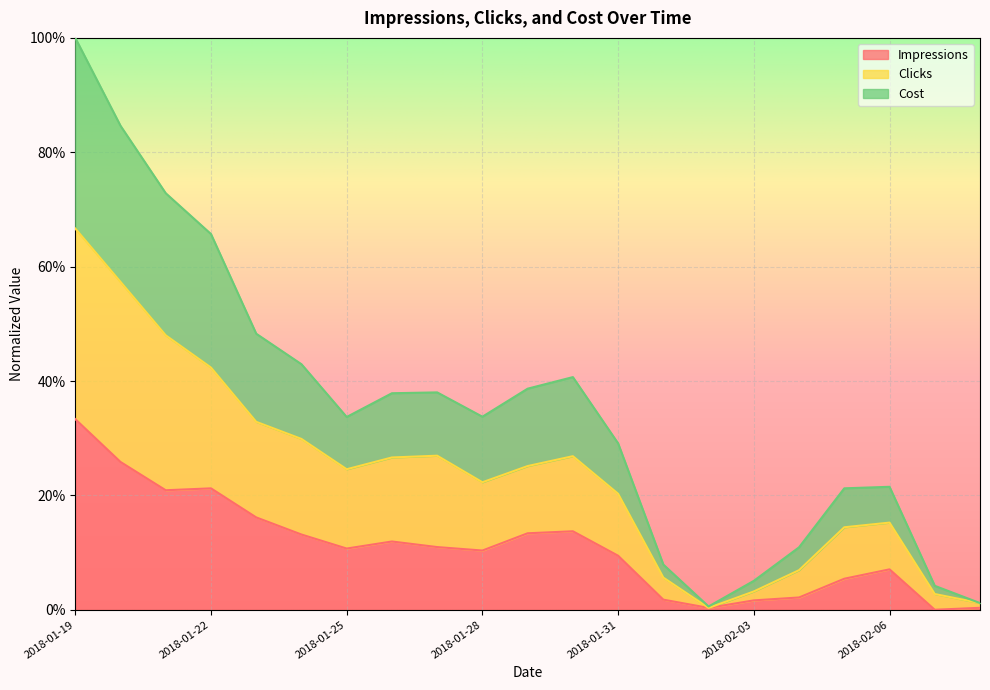

Reading right to left, extract all data points from this chart.

Impressions: 2018-02-08=0.0	2018-02-07=0.0	2018-02-06=0.1	2018-02-05=0.1	2018-02-04=0.0	2018-02-03=0.0	2018-02-02=0.0	2018-02-01=0.0	2018-01-31=0.1	2018-01-30=0.1	2018-01-29=0.1	2018-01-28=0.1	2018-01-27=0.1	2018-01-26=0.1	2018-01-25=0.1	2018-01-24=0.1	2018-01-23=0.2	2018-01-22=0.2	2018-01-21=0.2	2018-01-20=0.3	2018-01-19=0.3
Clicks: 2018-02-08=0.0	2018-02-07=0.0	2018-02-06=0.2	2018-02-05=0.1	2018-02-04=0.1	2018-02-03=0.0	2018-02-02=0.0	2018-02-01=0.1	2018-01-31=0.2	2018-01-30=0.3	2018-01-29=0.3	2018-01-28=0.2	2018-01-27=0.3	2018-01-26=0.3	2018-01-25=0.2	2018-01-24=0.3	2018-01-23=0.3	2018-01-22=0.4	2018-01-21=0.5	2018-01-20=0.6	2018-01-19=0.7
Cost: 2018-02-08=0.0	2018-02-07=0.0	2018-02-06=0.2	2018-02-05=0.2	2018-02-04=0.1	2018-02-03=0.1	2018-02-02=0.0	2018-02-01=0.1	2018-01-31=0.3	2018-01-30=0.4	2018-01-29=0.4	2018-01-28=0.3	2018-01-27=0.4	2018-01-26=0.4	2018-01-25=0.3	2018-01-24=0.4	2018-01-23=0.5	2018-01-22=0.7	2018-01-21=0.7	2018-01-20=0.8	2018-01-19=1.0